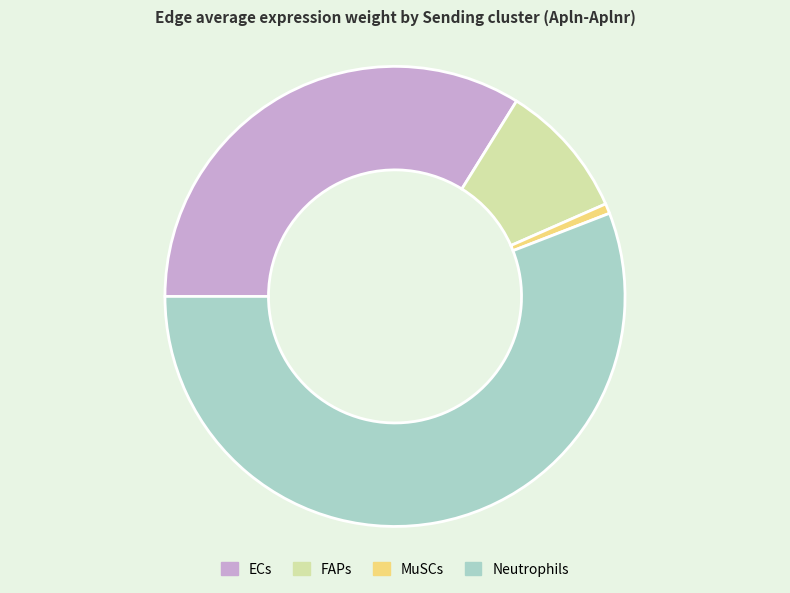

What is the smallest slice in the pie chart?

MuSCs